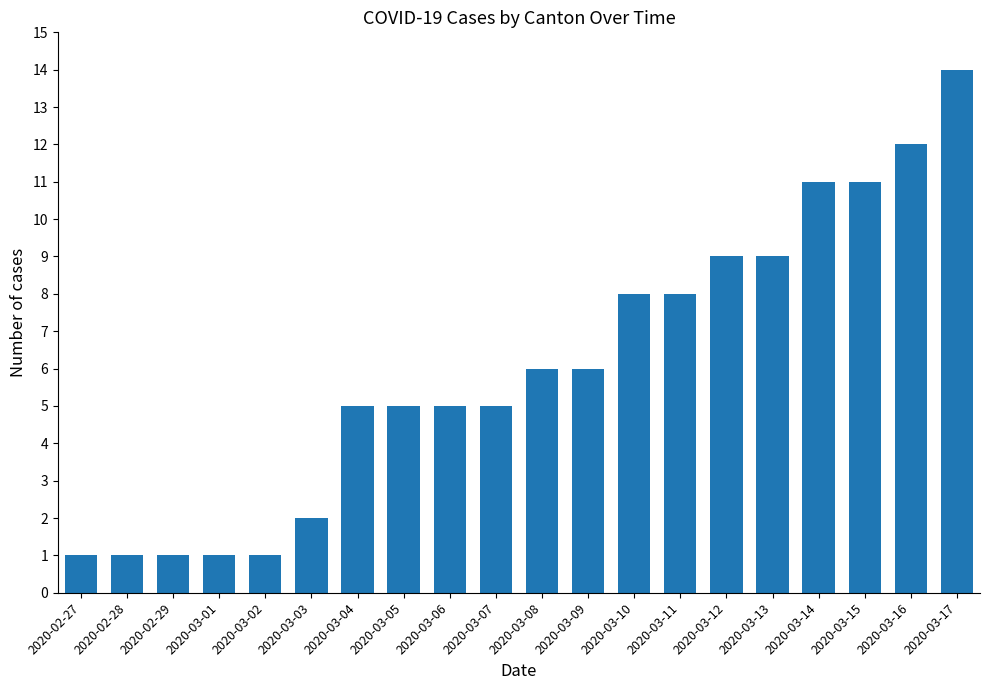

The chart shows a value of 6 at 2020-03-08. True or false?

True